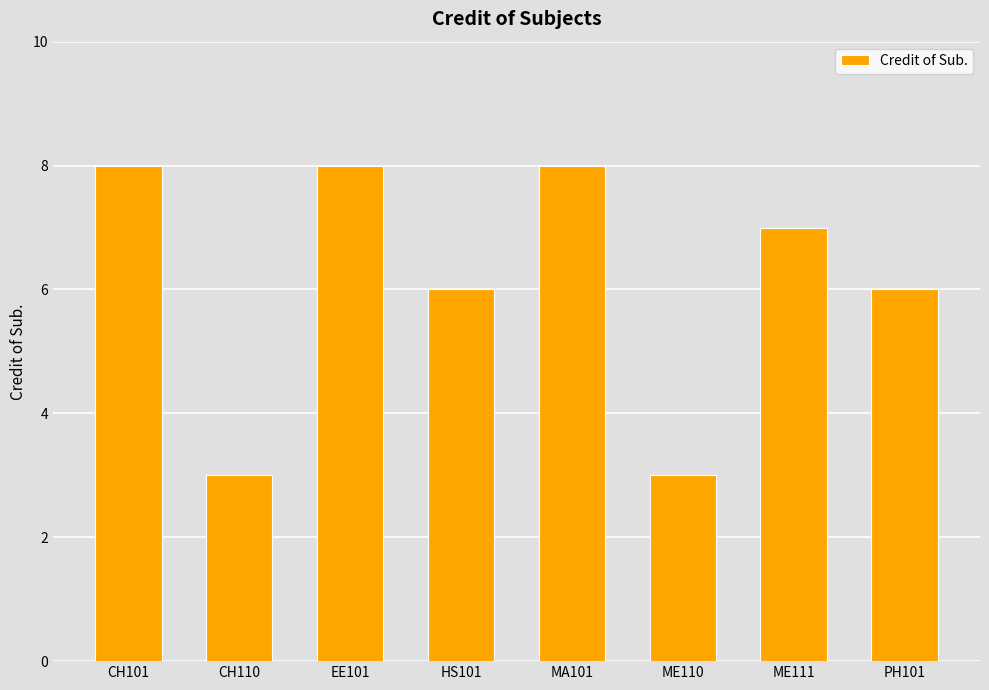

True or false: the data shows 8 at HS101.

False